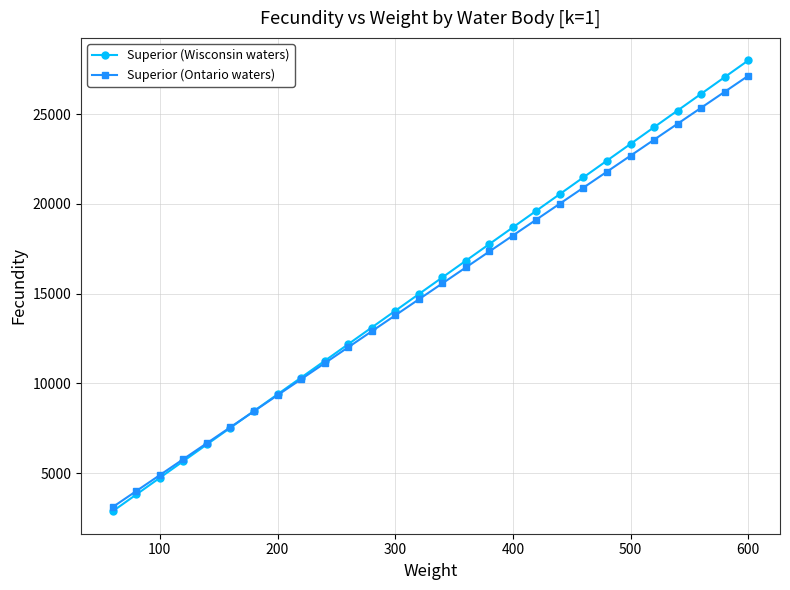

Which series has the largest total across all categories?

Superior (Wisconsin waters)